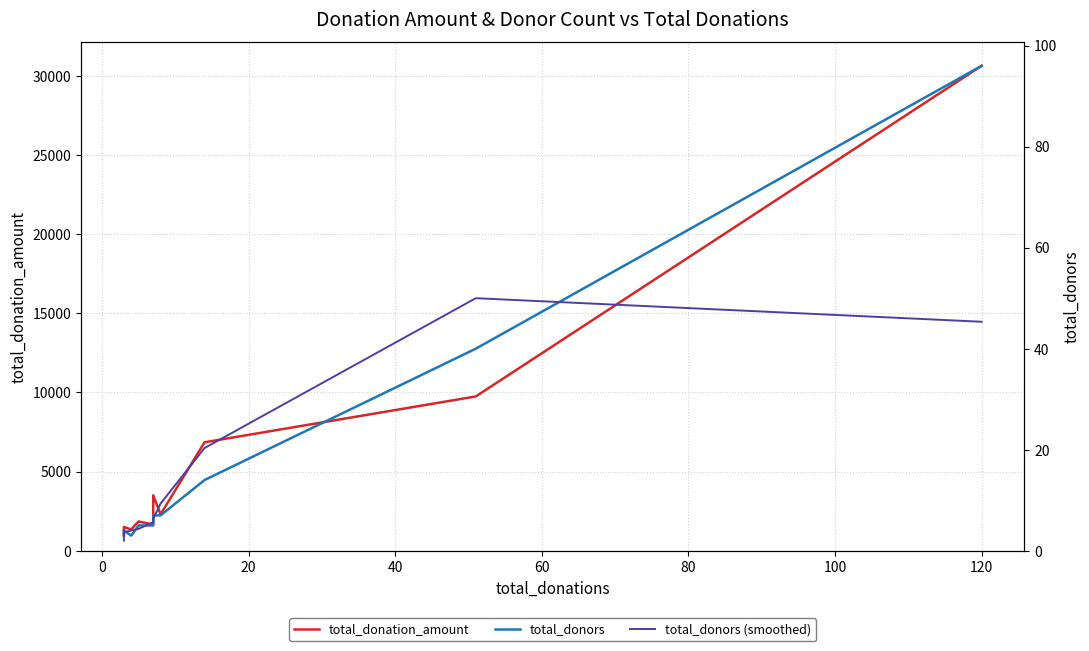

How many series are shown in this chart?

3